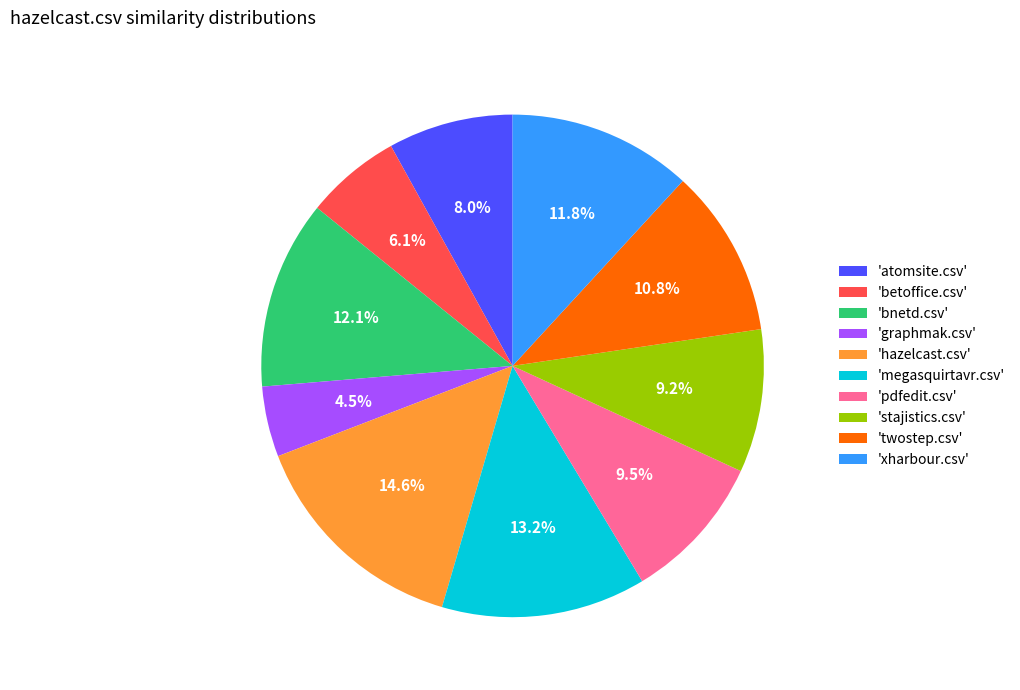

Between 'megasquirtavr.csv' and 'stajistics.csv', which is larger?

'megasquirtavr.csv'